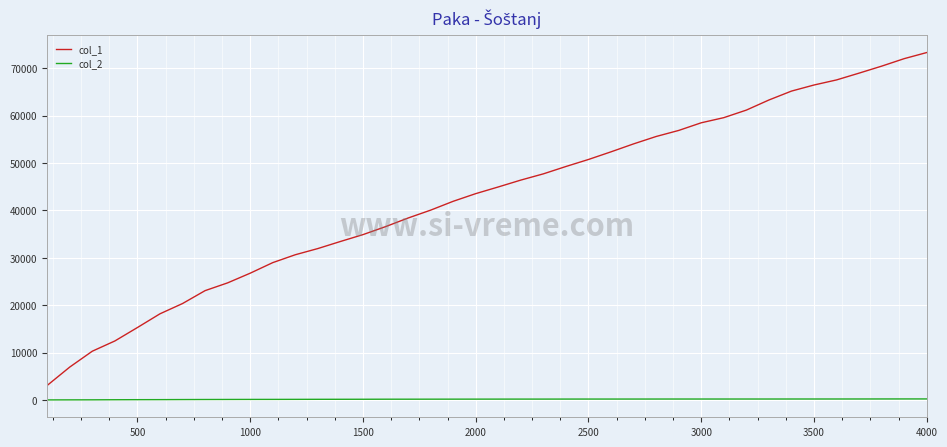

What is the maximum value shown in the chart?

73318